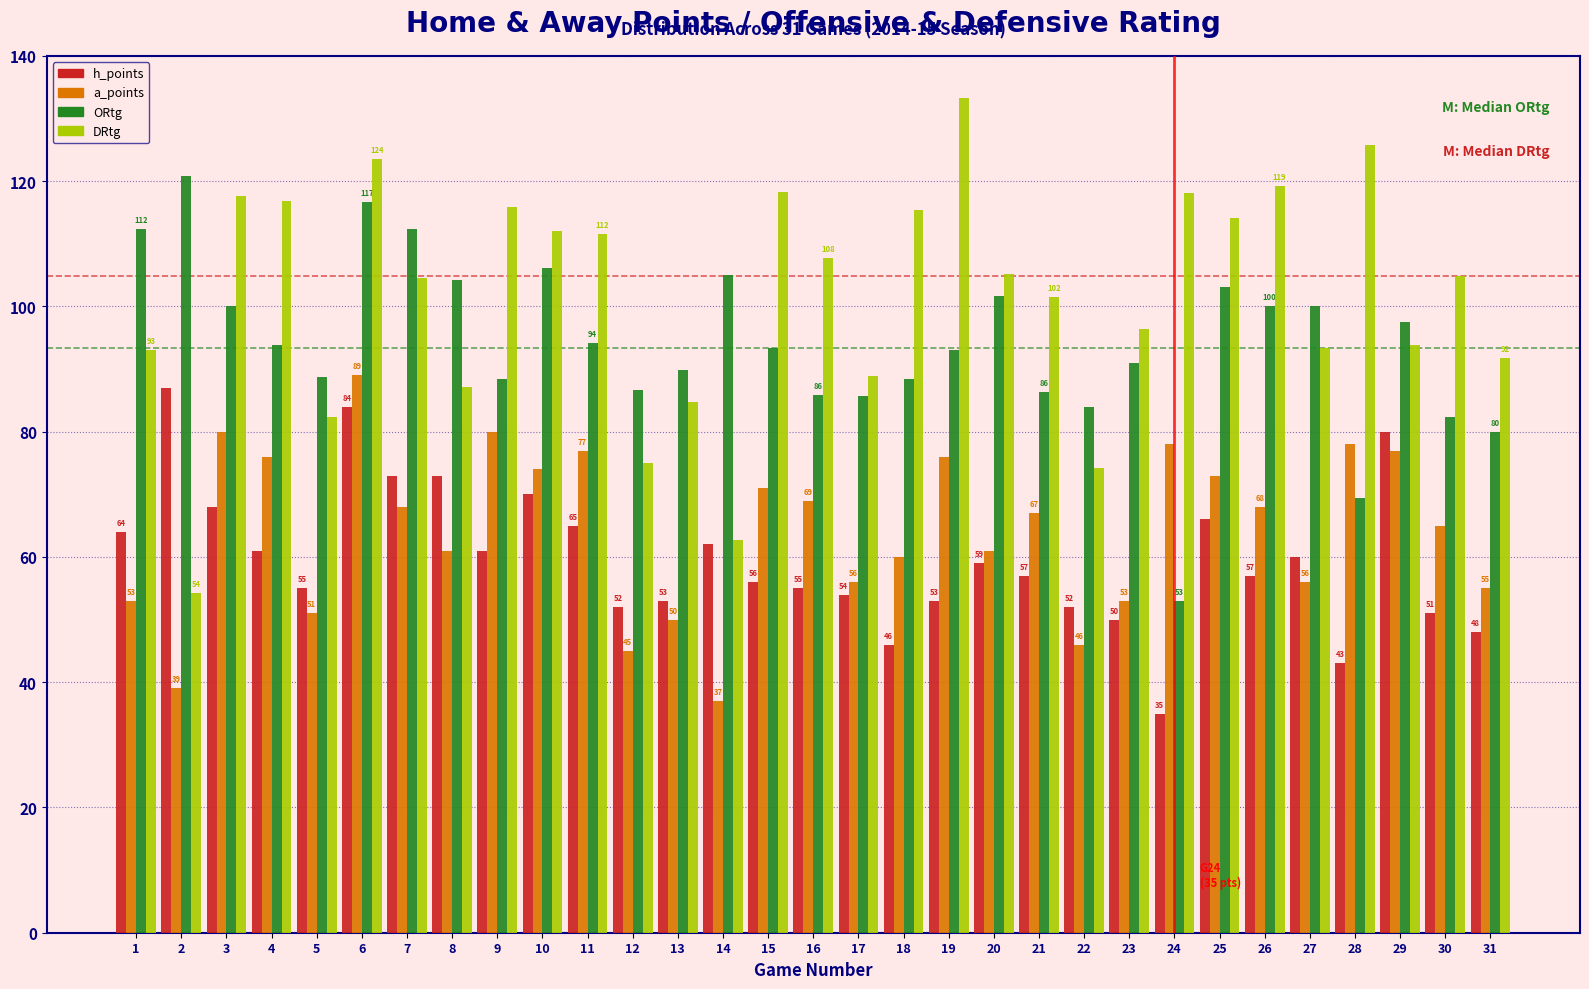

Read the a_points value at 9.

80.0